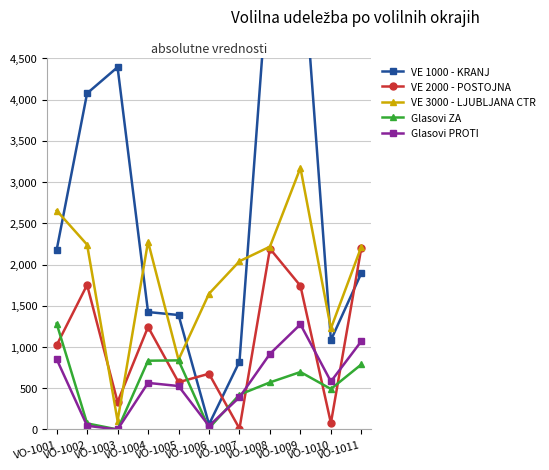

True or false: VE 1000 - KRANJ has a value of 2175 at VO-1001.

True